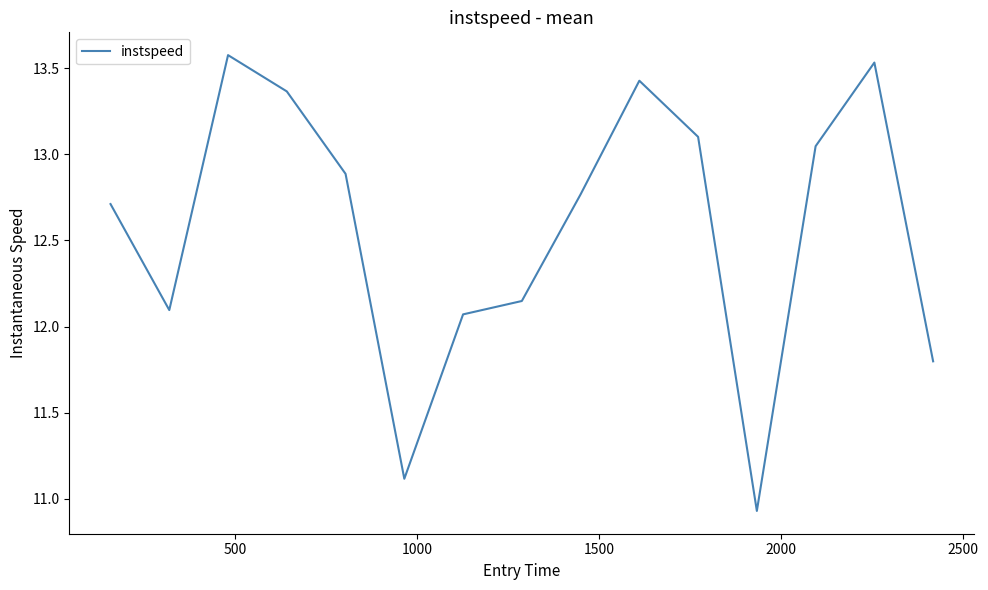

What is the maximum value shown in the chart?

13.6